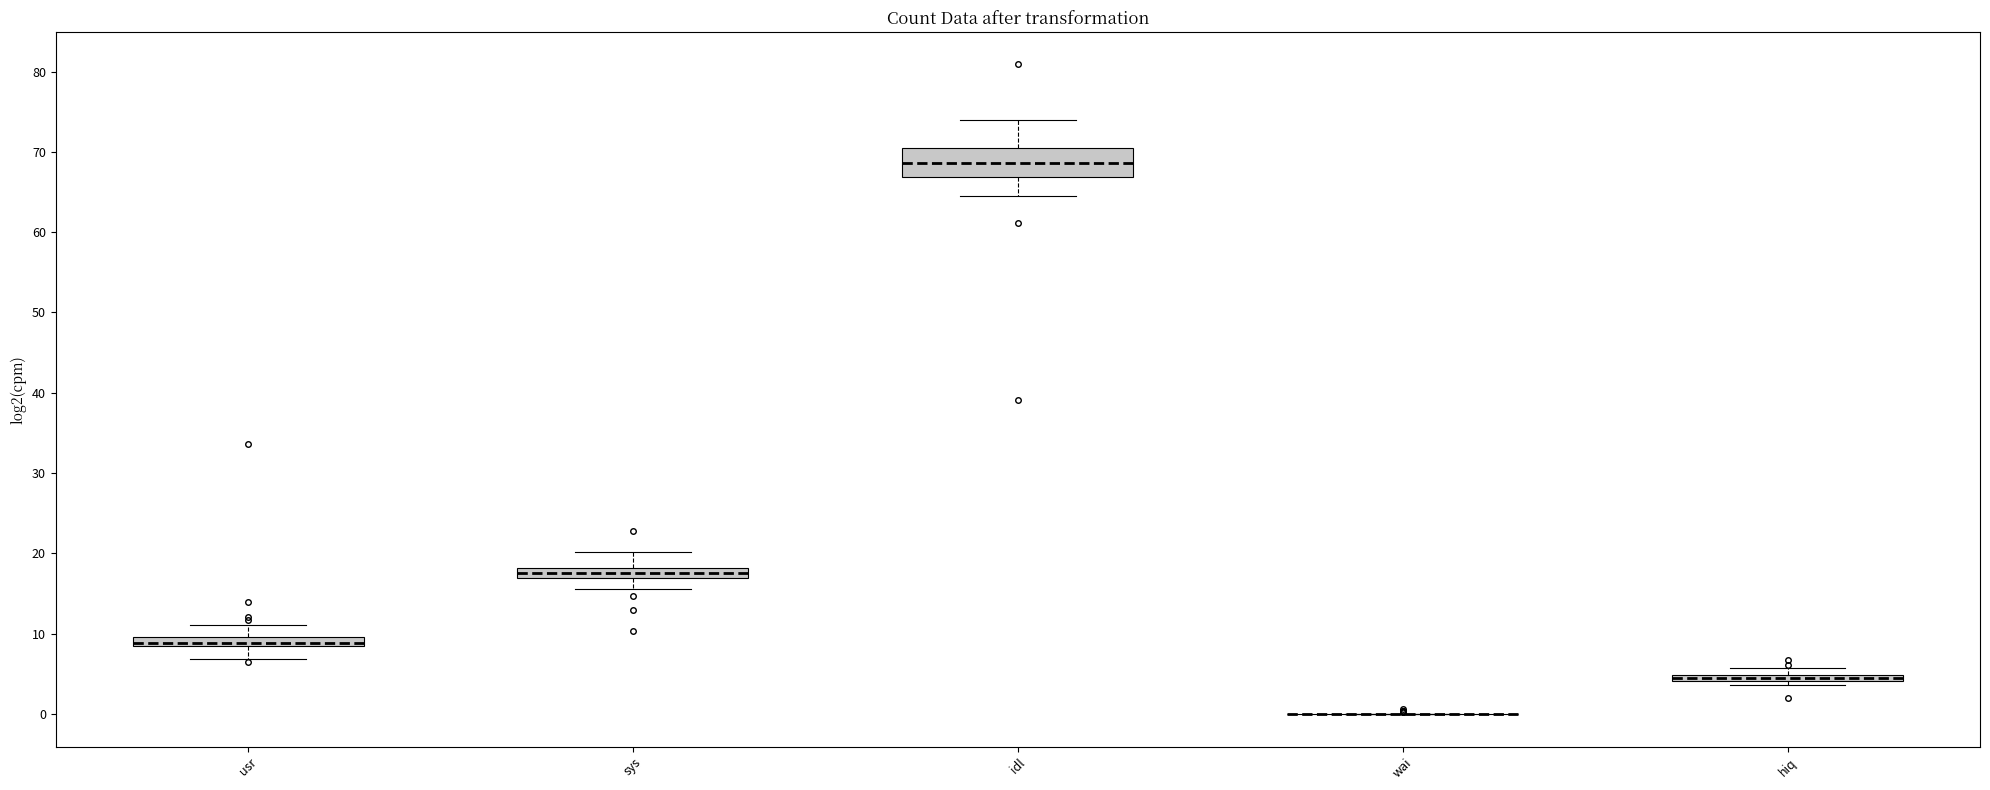

Where is the lower edge of the box for sys on the y-axis? The values are not printed on the chart, so give them approximately, as read against the axis.

17